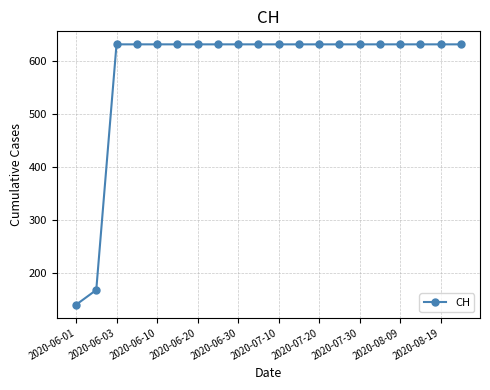

Reading left to right, list all the values displayed in this chart.

139	167	631	631	631	631	631	631	631	631	631	631	631	631	631	631	631	631	631	631